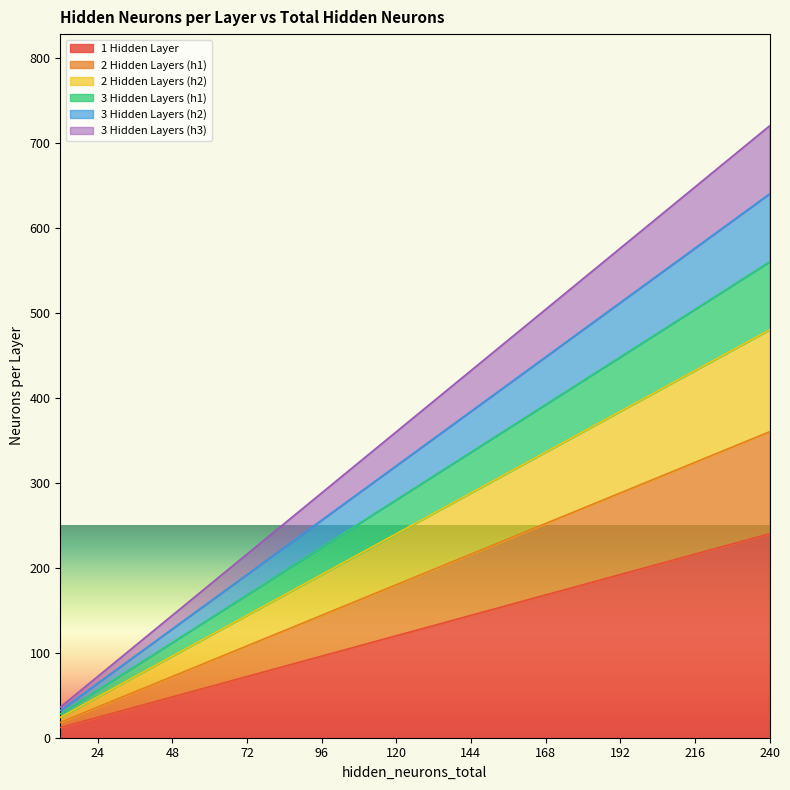

How many data points in 2 Hidden Layers (h1) are above 198?

9